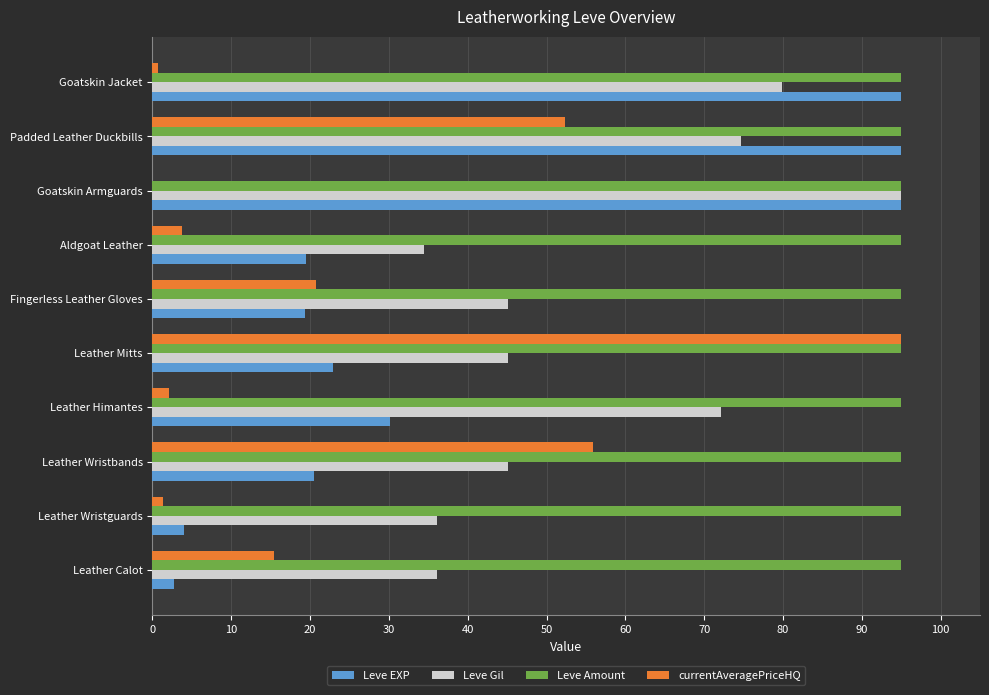

At which category is the sum across all series the highest?

Padded Leather Duckbills